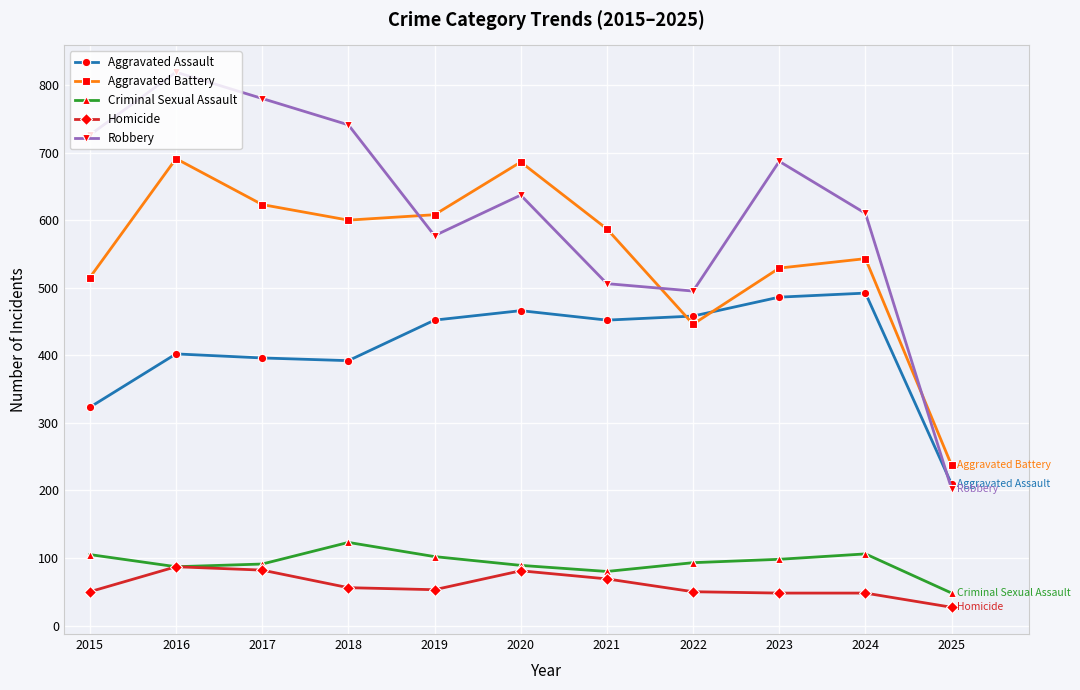

At how many categories does at least one series exceed 141?

11